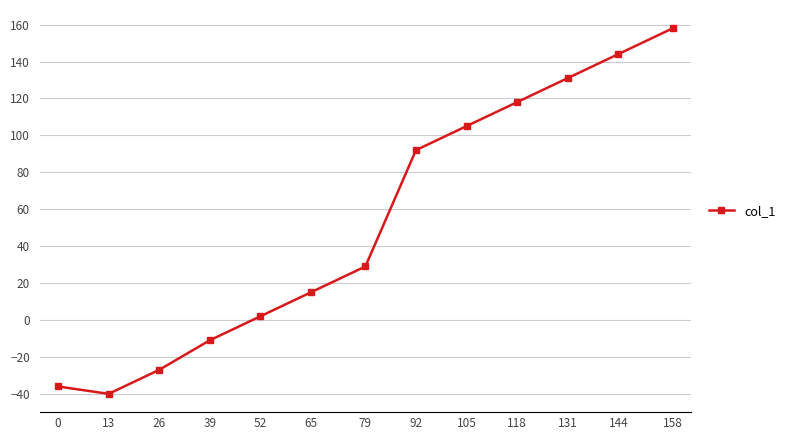

How many values are below 29?

6